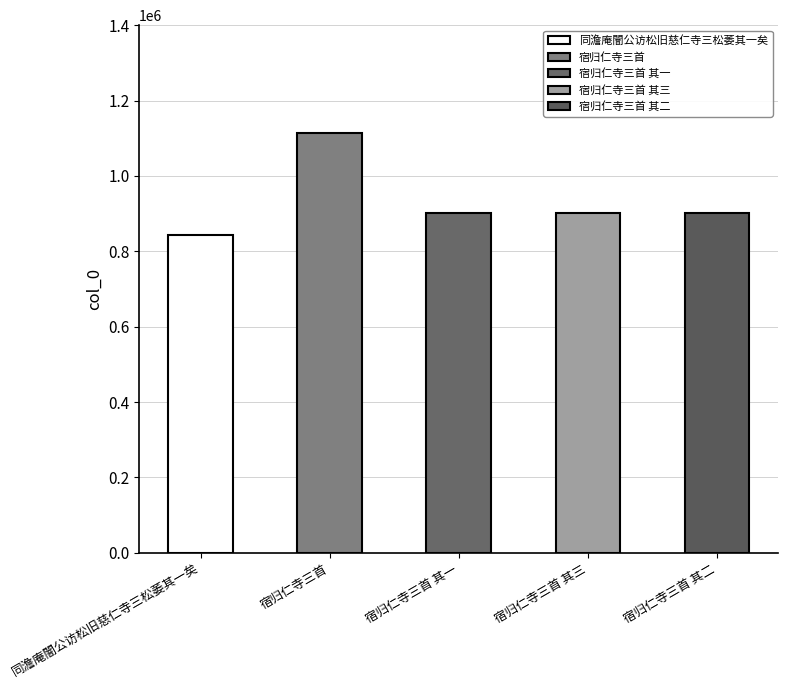

True or false: the data shows 450915 at 同澹庵闇公访松旧慈仁寺三松萎其一矣.

False